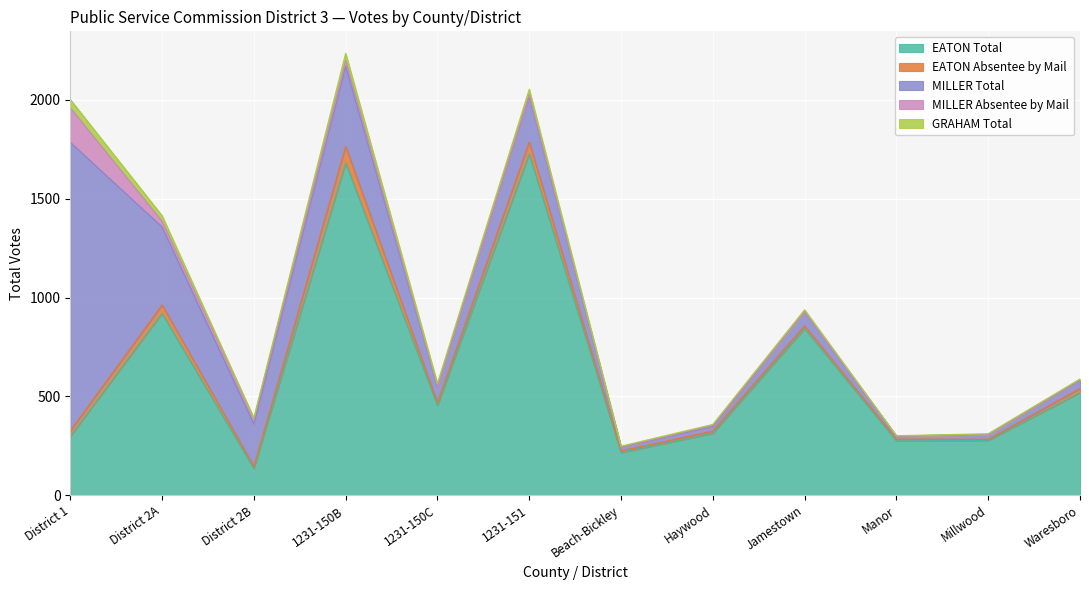

Rank the series at 1231-150C from lowest to highest value.

MILLER Absentee by Mail, GRAHAM Total, EATON Absentee by Mail, MILLER Total, EATON Total